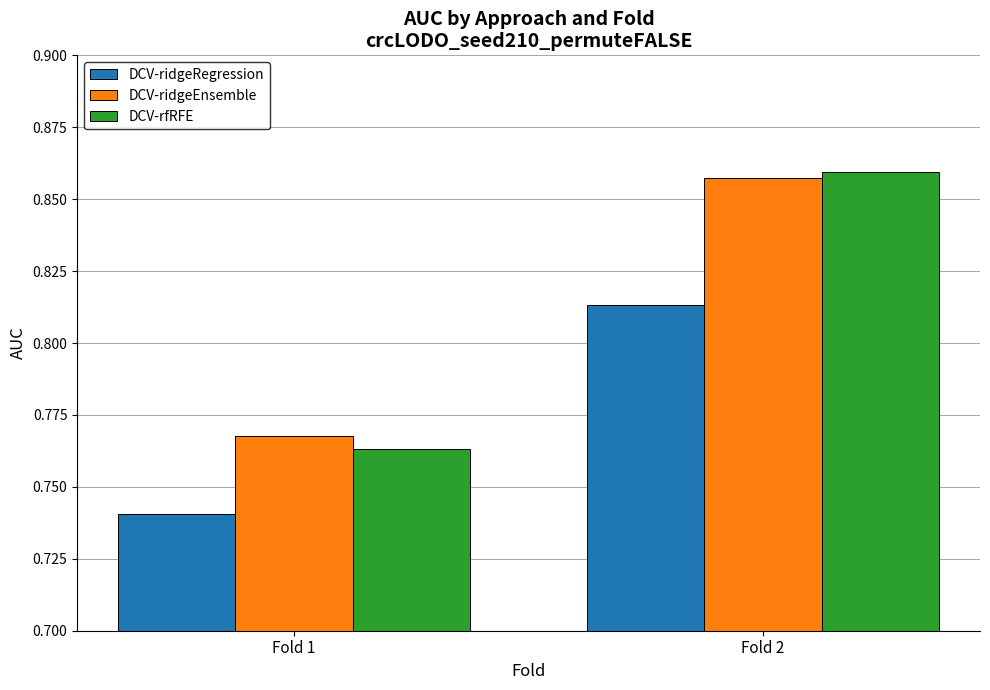

What are all the series names shown in the legend?

DCV-ridgeRegression, DCV-ridgeEnsemble, DCV-rfRFE